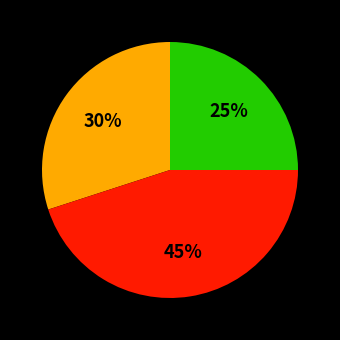

Count the number of slices in the pie.

3